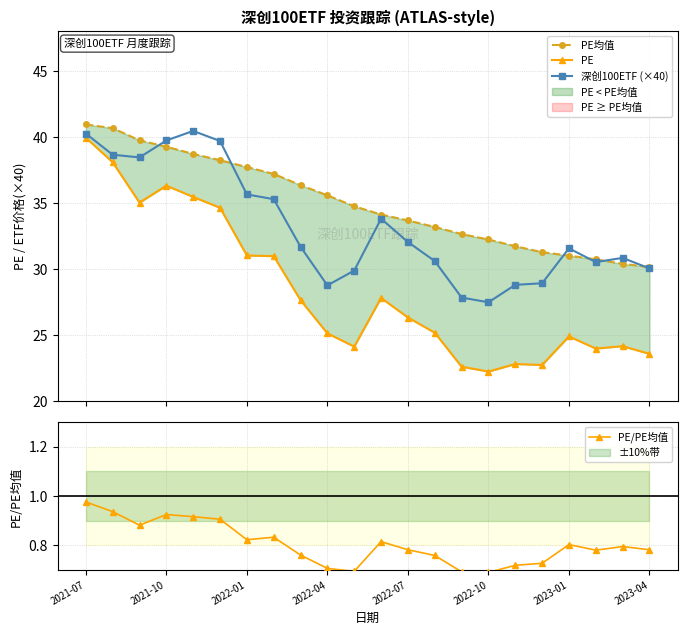

True or false: 深创100ETF (×40) has more than 0 points higher than both neighbors.

True